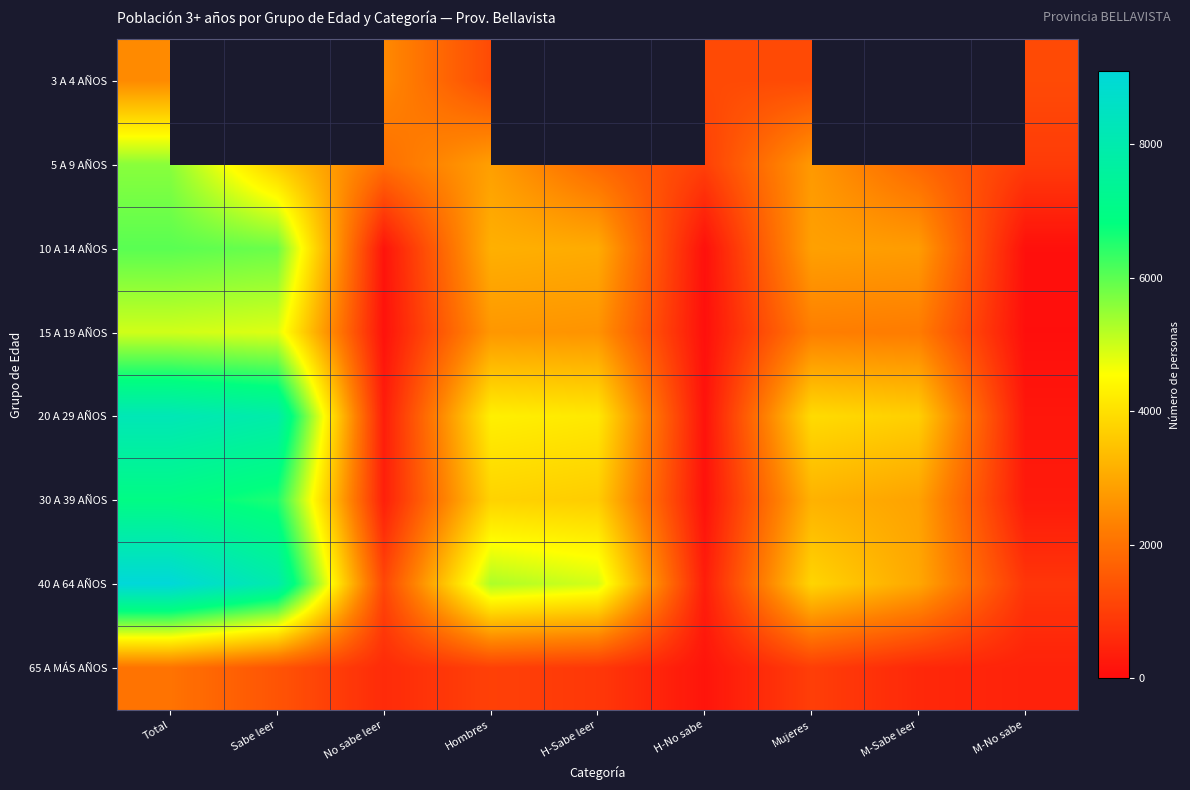

List the series in order of their peak value, lowest first.

65 A MÁS AÑOS, 3 A 4 AÑOS, 15 A 19 AÑOS, 5 A 9 AÑOS, 10 A 14 AÑOS, 30 A 39 AÑOS, 20 A 29 AÑOS, 40 A 64 AÑOS